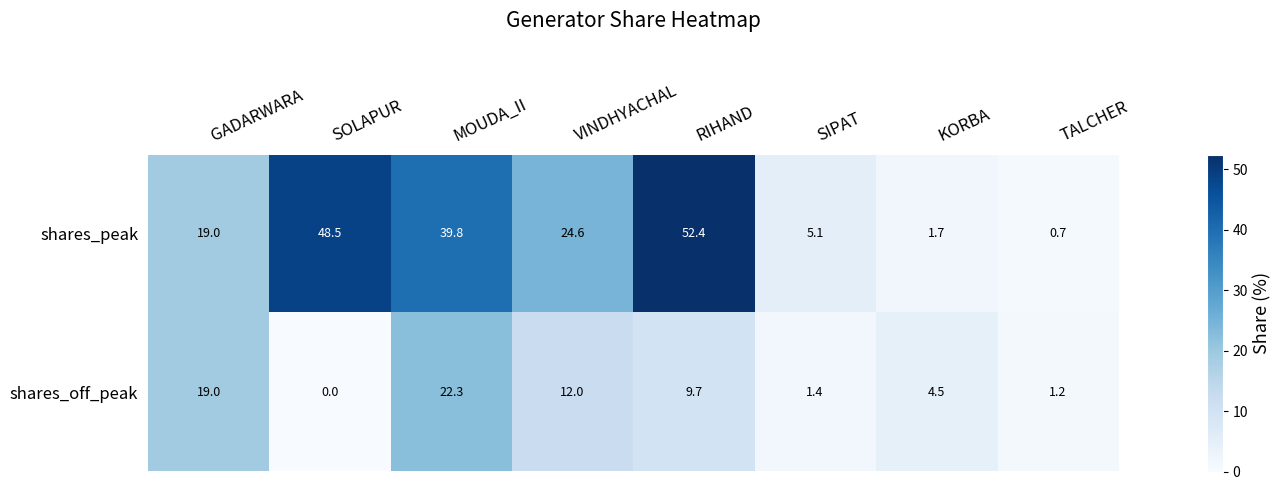

Which series has the largest range (max minus min)?

shares_peak